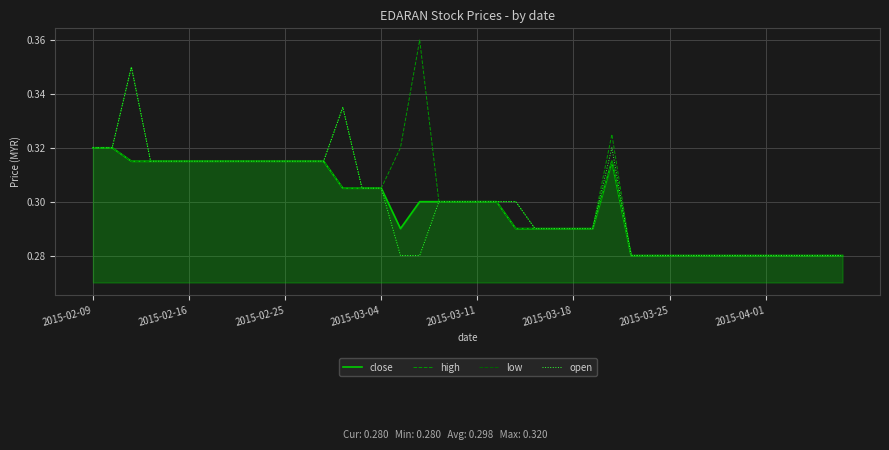

Which series has the widest spread of values?

high